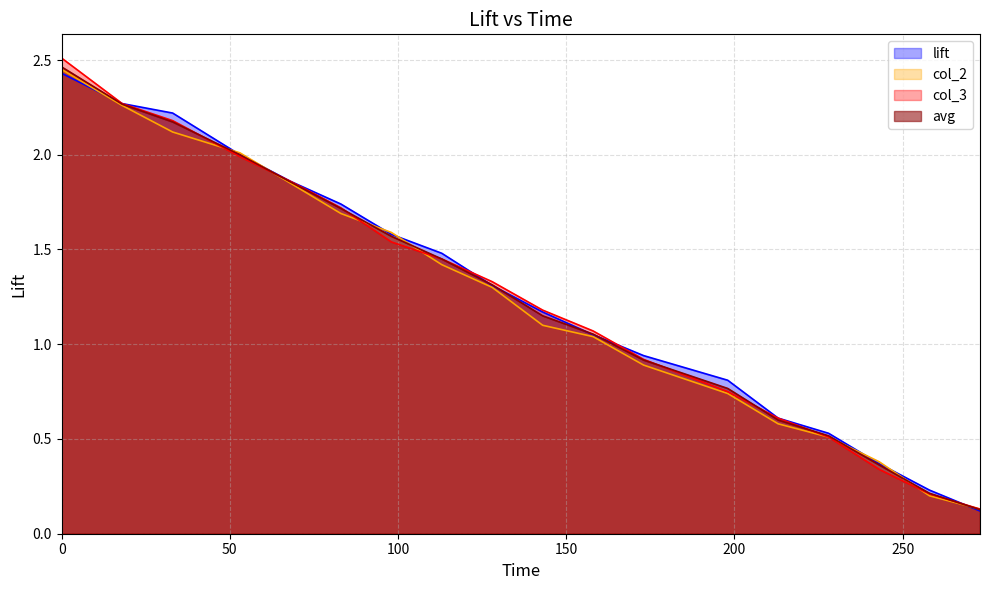

Which series has the widest spread of values?

col_3